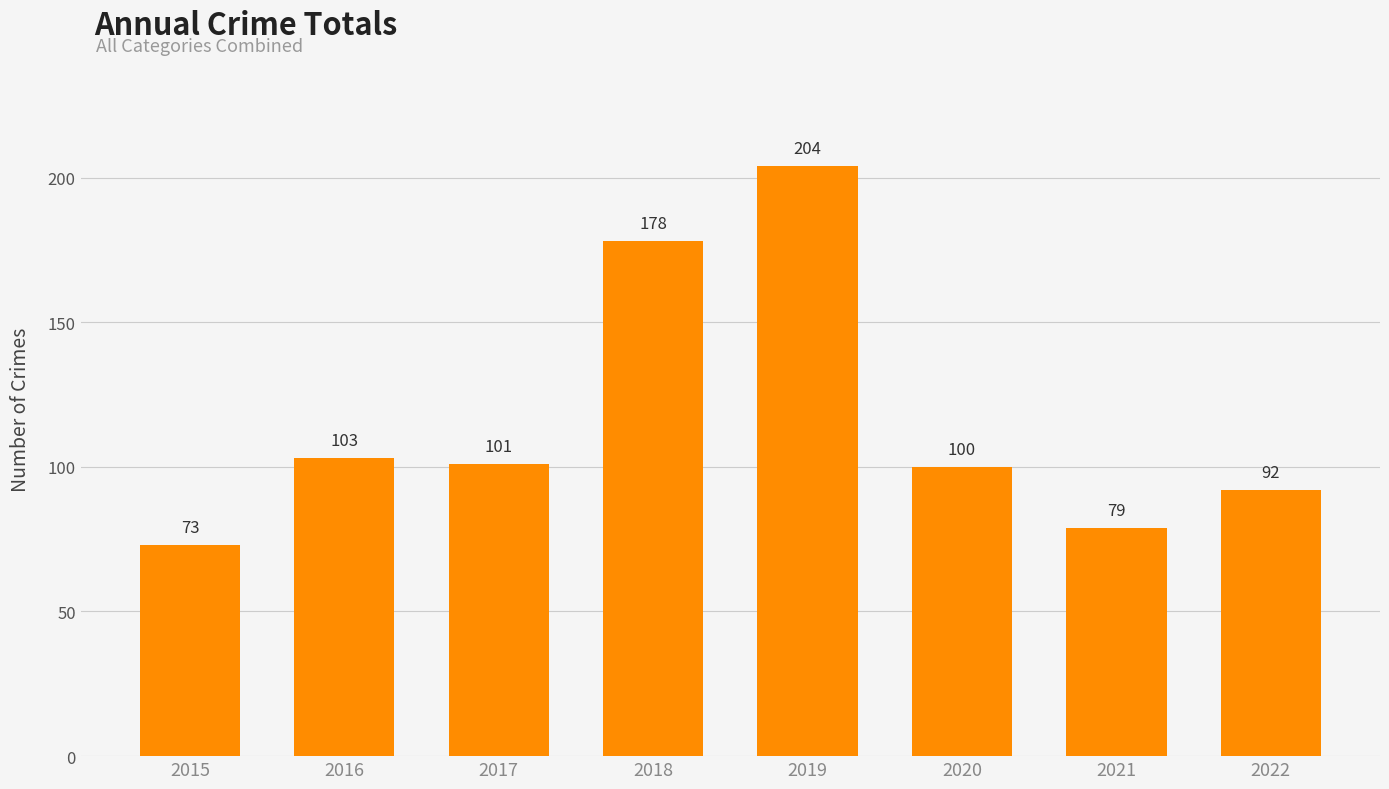

Read the value at 2019, to the nearest 50.

200